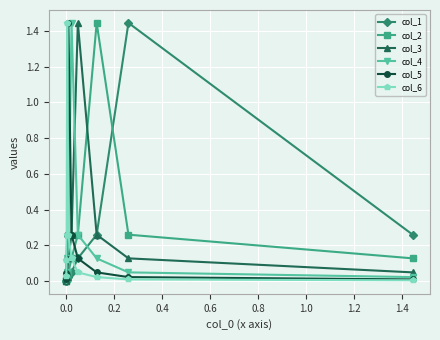

Is this an area chart (filled region under the line)?

No